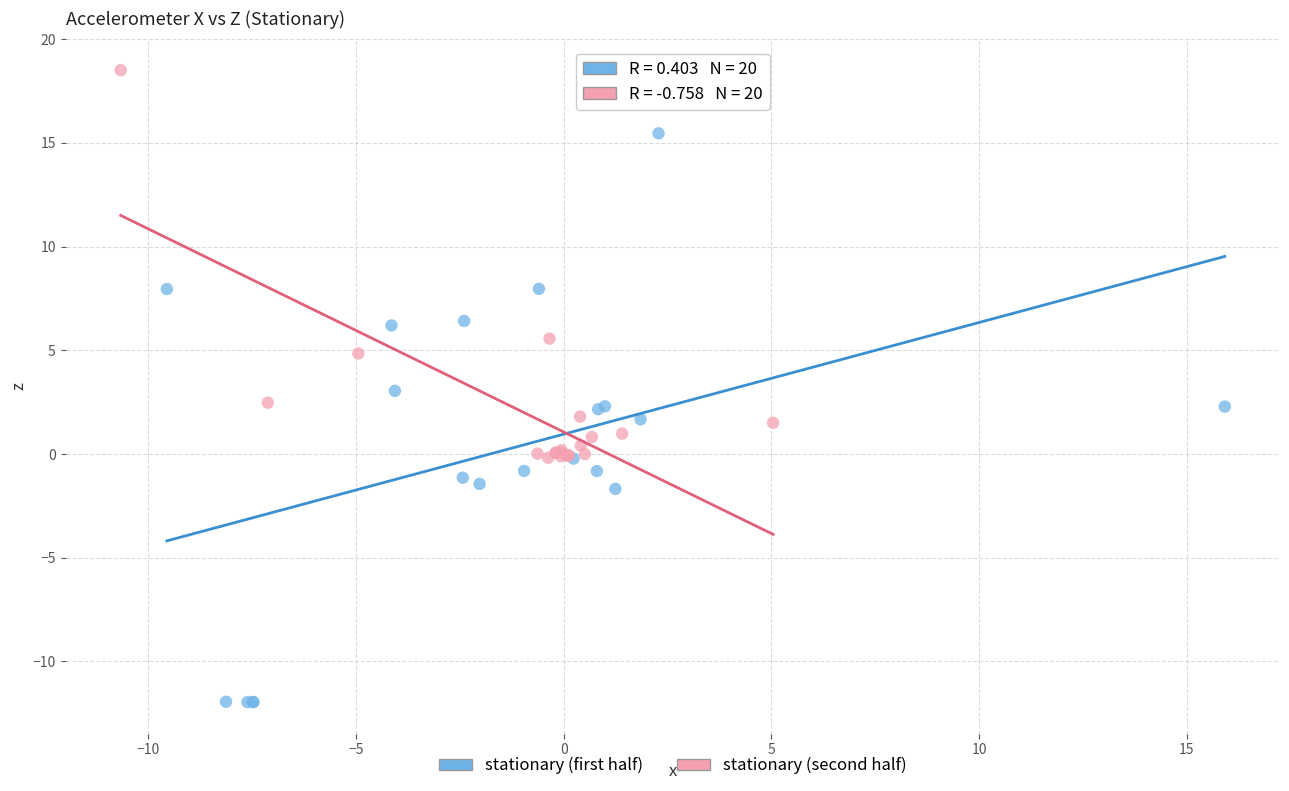

Which series contains the lowest Y value?

stationary (first half)